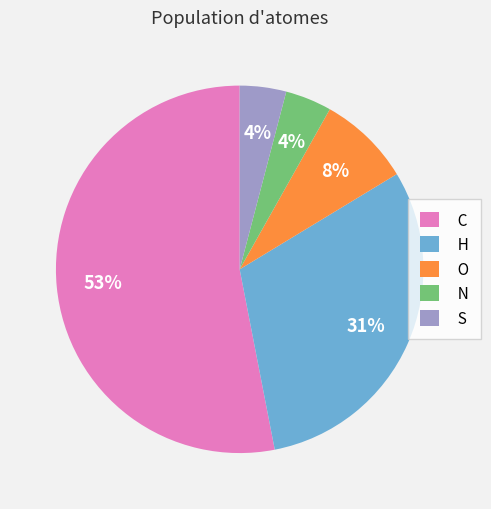

What is the largest slice in the pie chart?

C